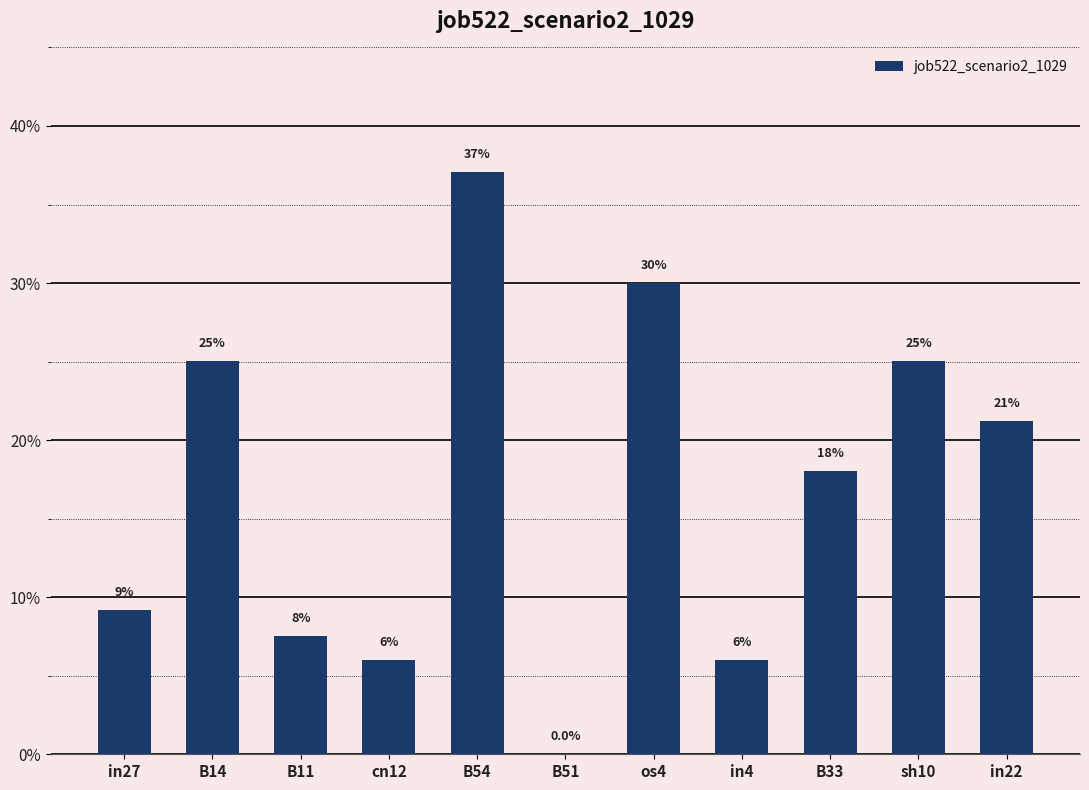

Reading right to left, what are all the values shown in this chart?

in22=0.2	sh10=0.3	B33=0.2	in4=0.1	os4=0.3	B51=0.0	B54=0.4	cn12=0.1	B11=0.1	B14=0.3	in27=0.1